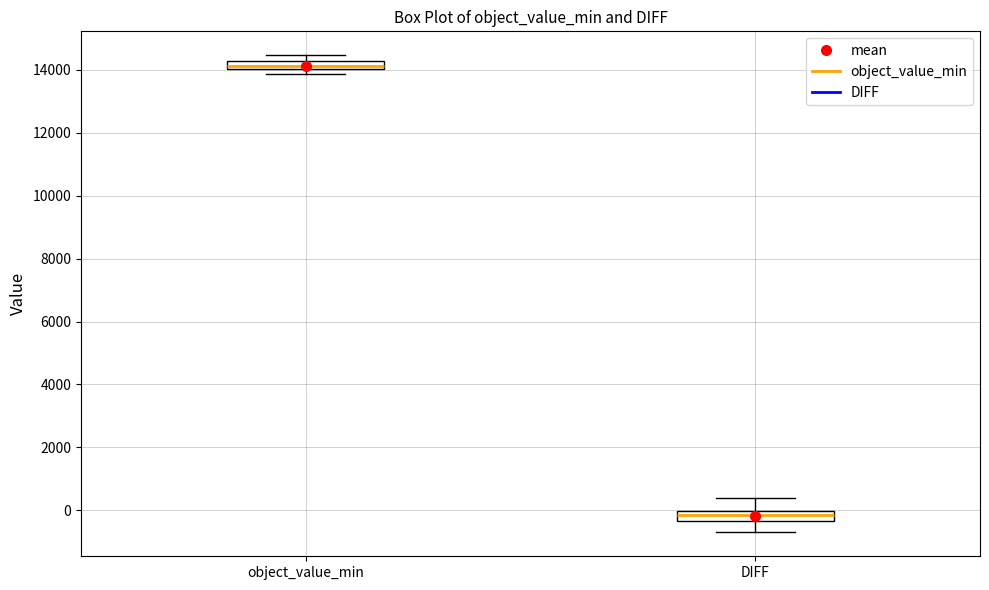

Which box has the lowest median line?

DIFF